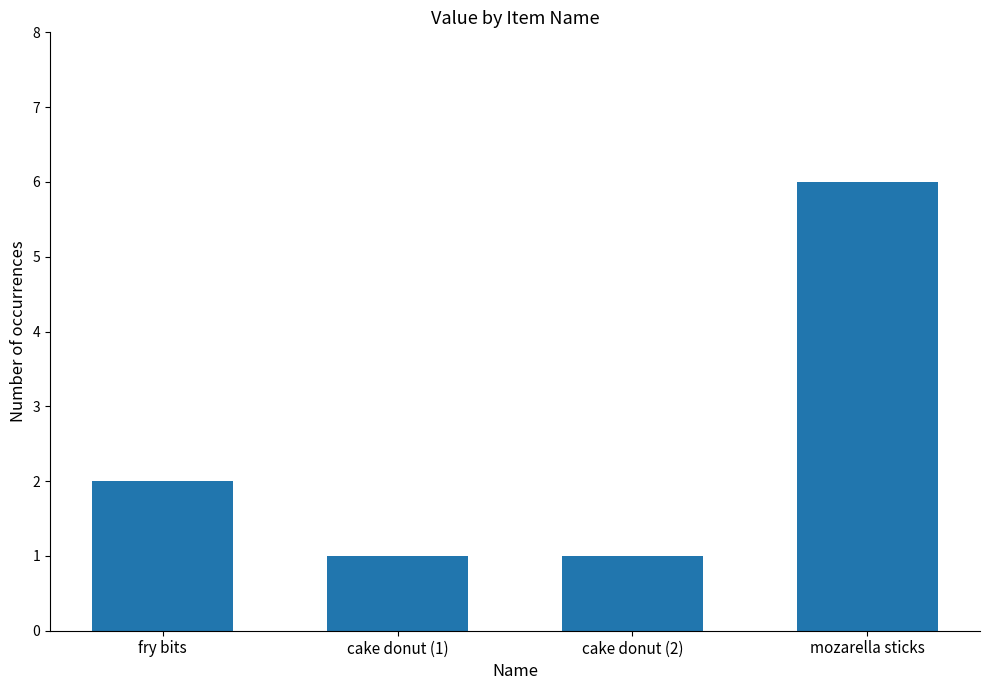

What value does the data have at mozarella sticks?

6